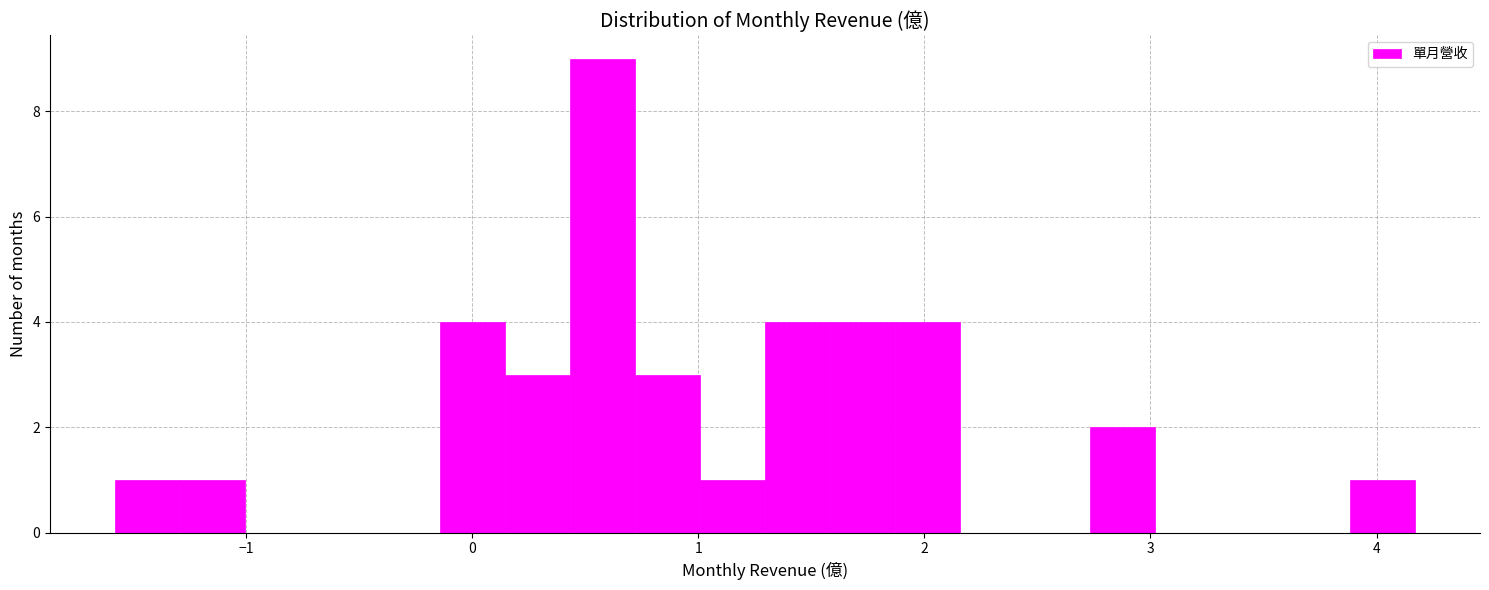

Read against the x-axis, roughly where is the centre of the tallest bar?

0.6